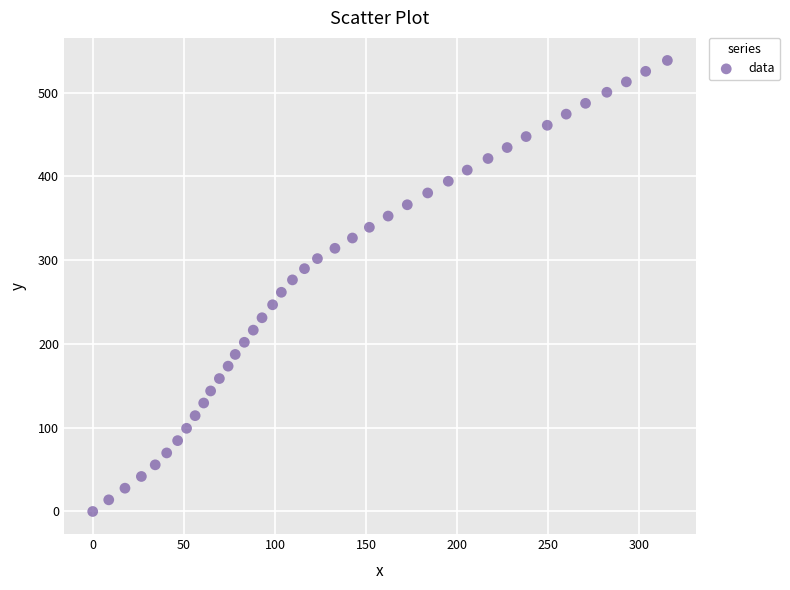

What is the range of Y values (max minus min)?

538.5